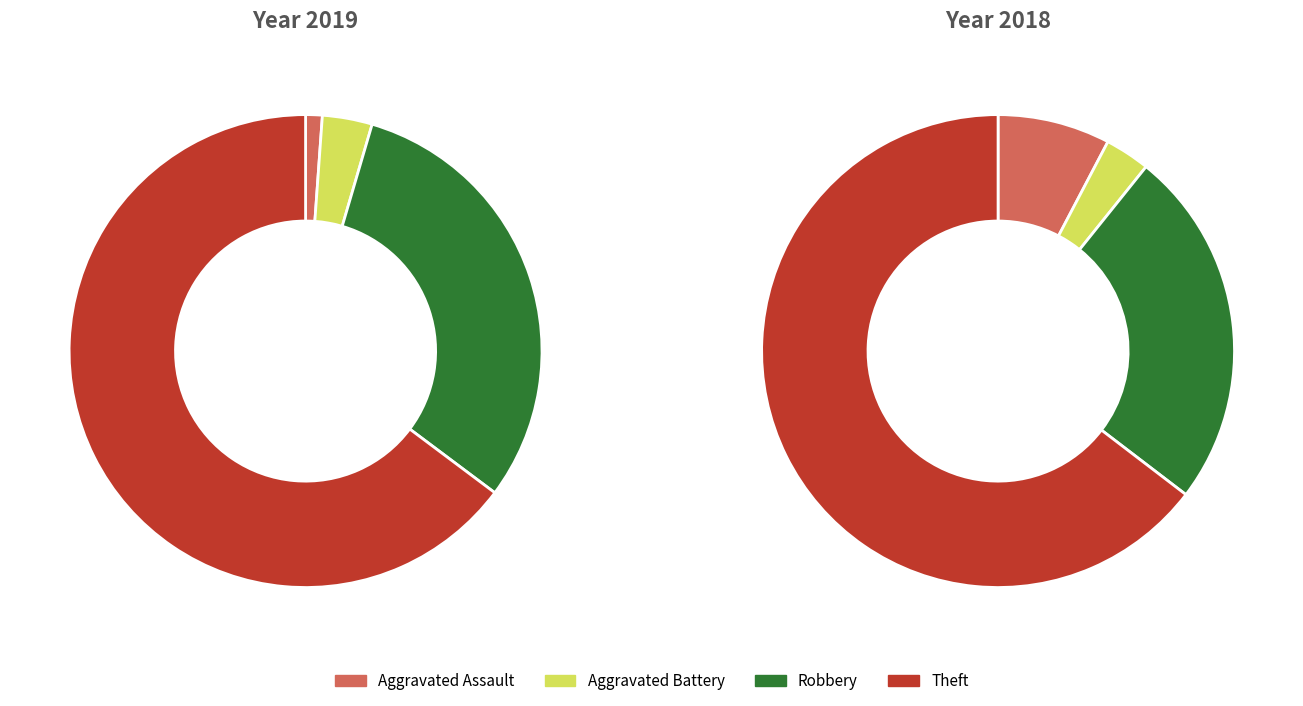

To the nearest percent, what percentage of the pie is values_2019?

1%